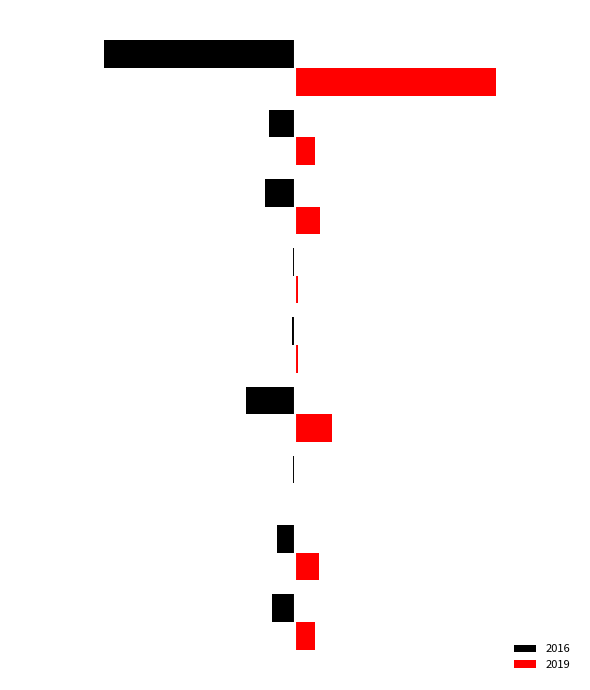

What are all the series names shown in the legend?

2016, 2019